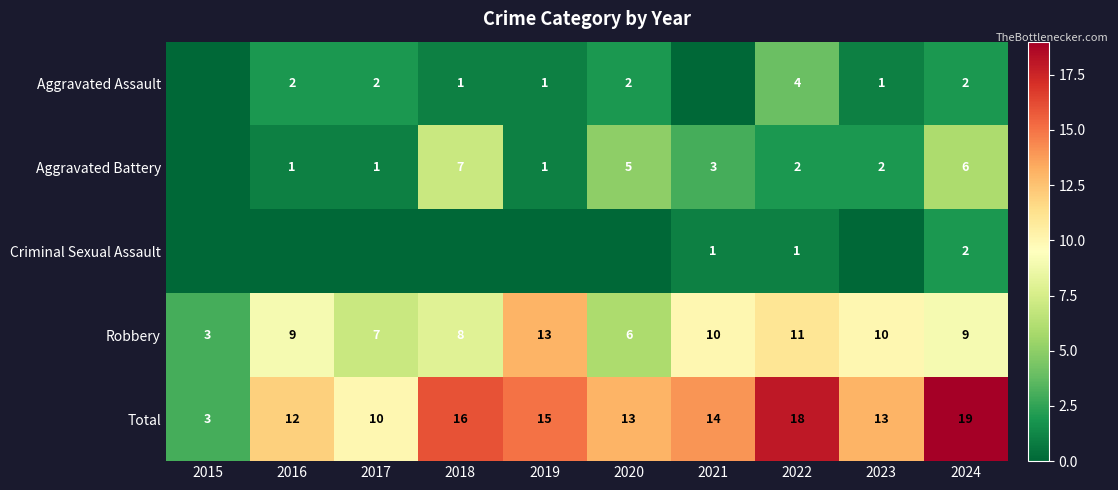

Between 2024 and 2020, which is larger?

2024